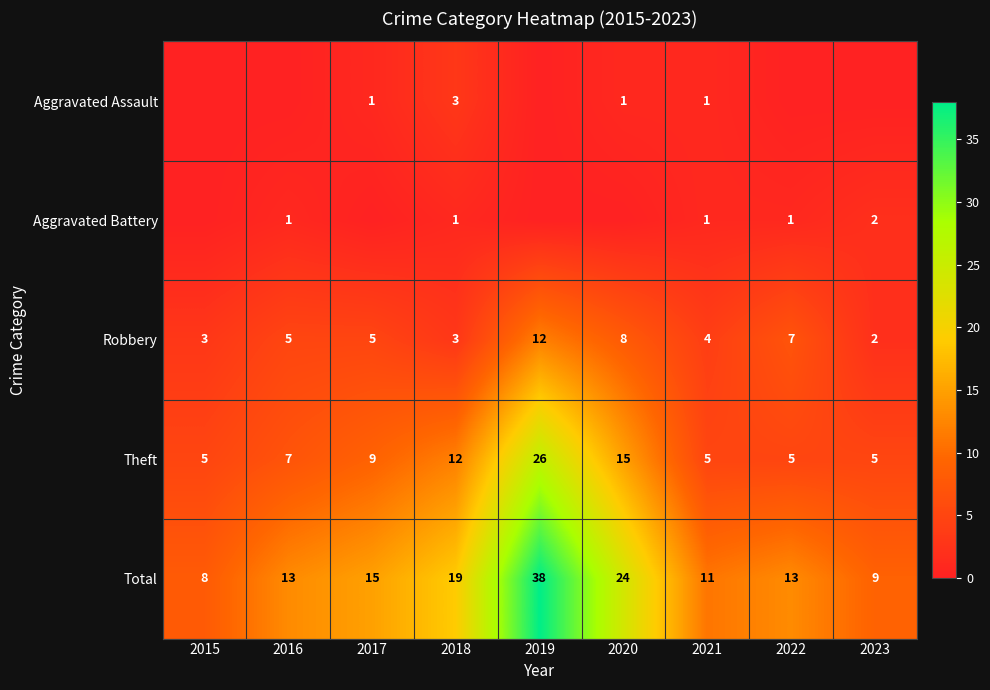

What is the spread (max minus min) of values at 2017?

15